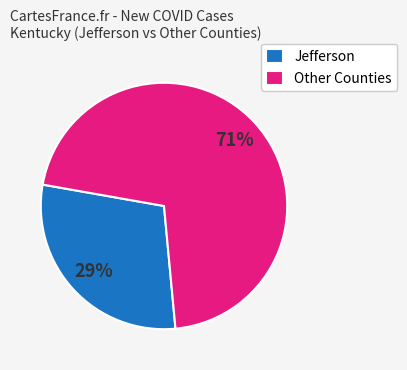

What percentage is the Other Counties slice, to the nearest percent?

71%